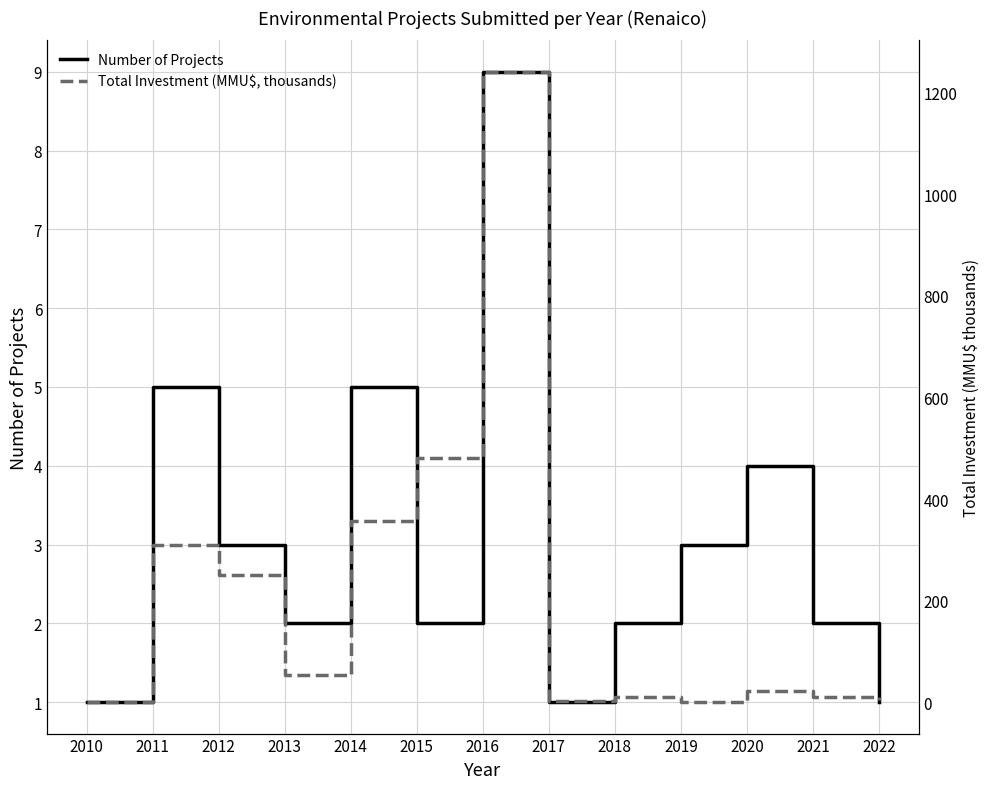

The Number of Projects series shows 2.0 at 2015. True or false?

True